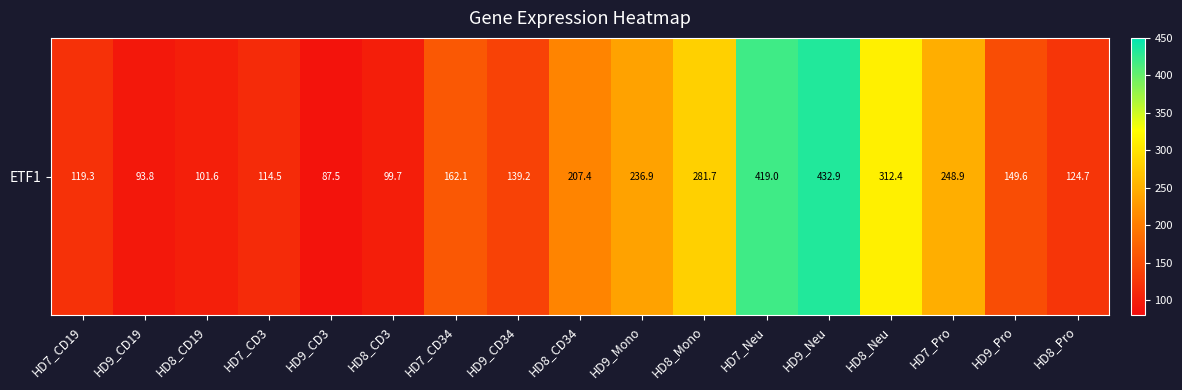

At which label is the value closest to 260?

HD7_Pro